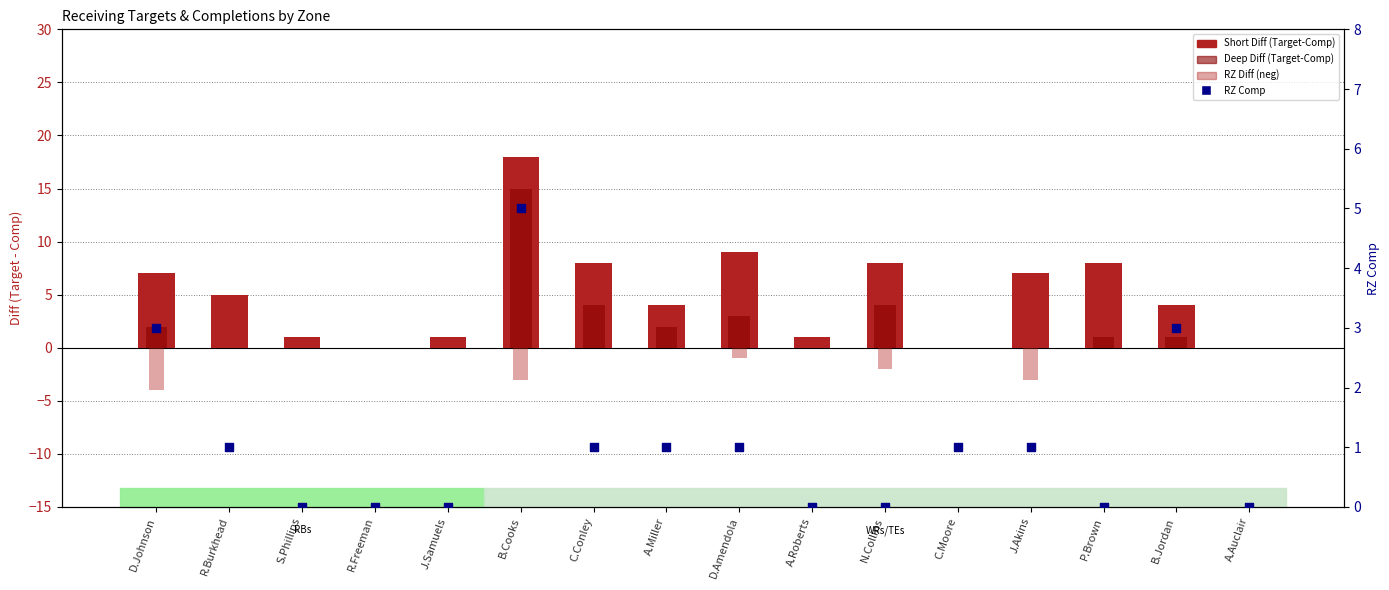

Which series has the largest Y range (max minus min)?

Short Diff (Target-Comp)